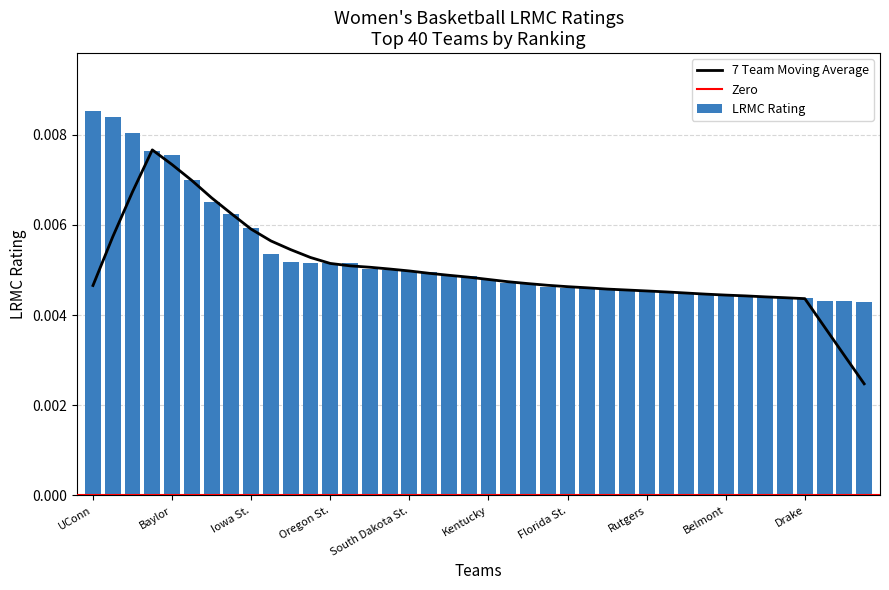

Rank the categories by value from lowest to highest.

Michigan St., California, Buffalo, Drake, South Dakota, Arkansas, Arizona, Belmont, Tennessee, Texas, Texas A&M, Rutgers, Michigan, Missouri, South Carolina, Florida St., West Virginia, NC State, North Carolina, Kentucky, Gonzaga, Syracuse, Arizona St., South Dakota St., Miami (FL), Central Mich., UCLA, Oregon St., Maryland, DePaul, Iowa, Iowa St., Stanford, Louisville, Marquette, Baylor, Oregon, Mississippi St., Notre Dame, UConn